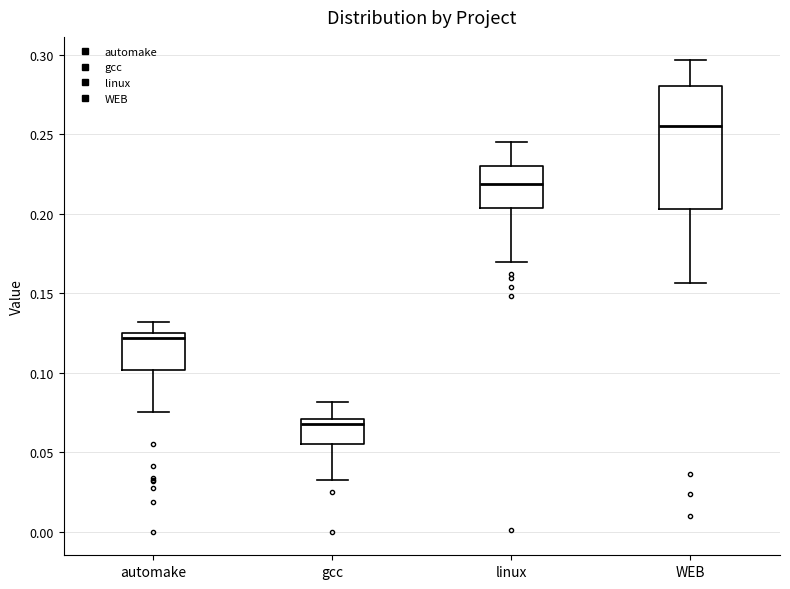

Comparing the boxes themselves (not the whiskers), which one is the tallest?

WEB